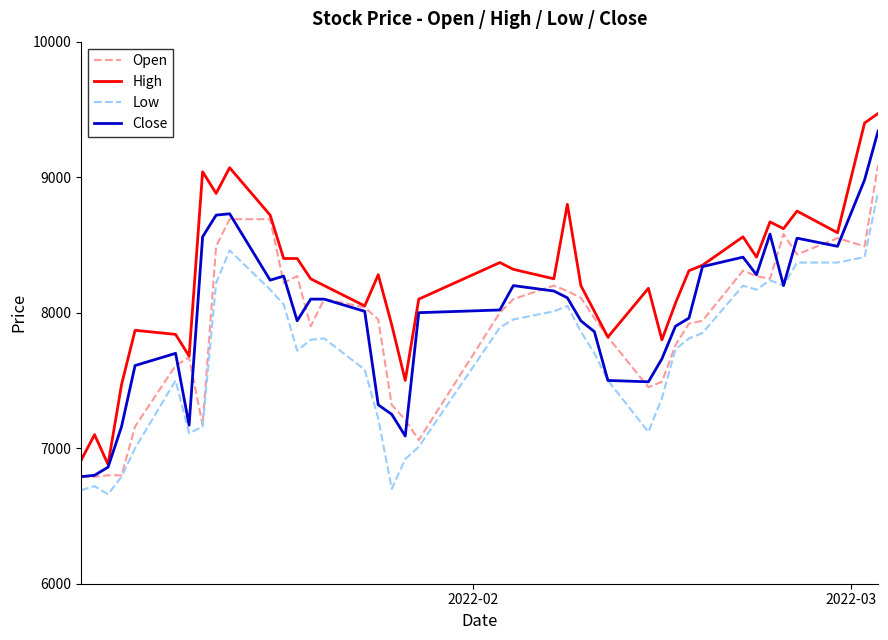

How many lines are shown in the chart?

4